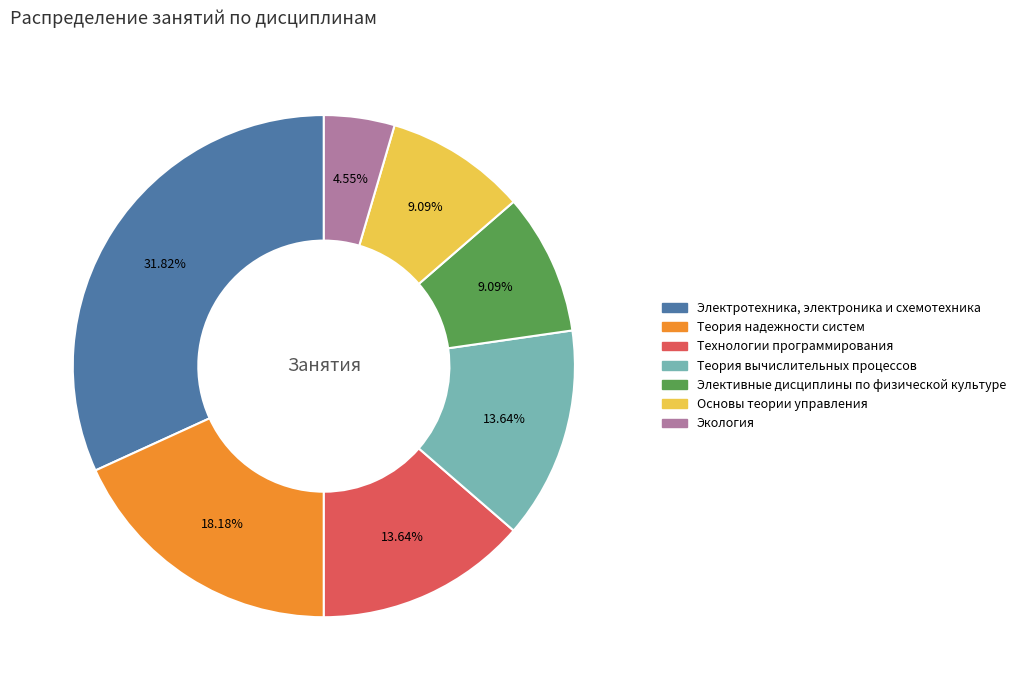

Count the number of slices in the pie.

7